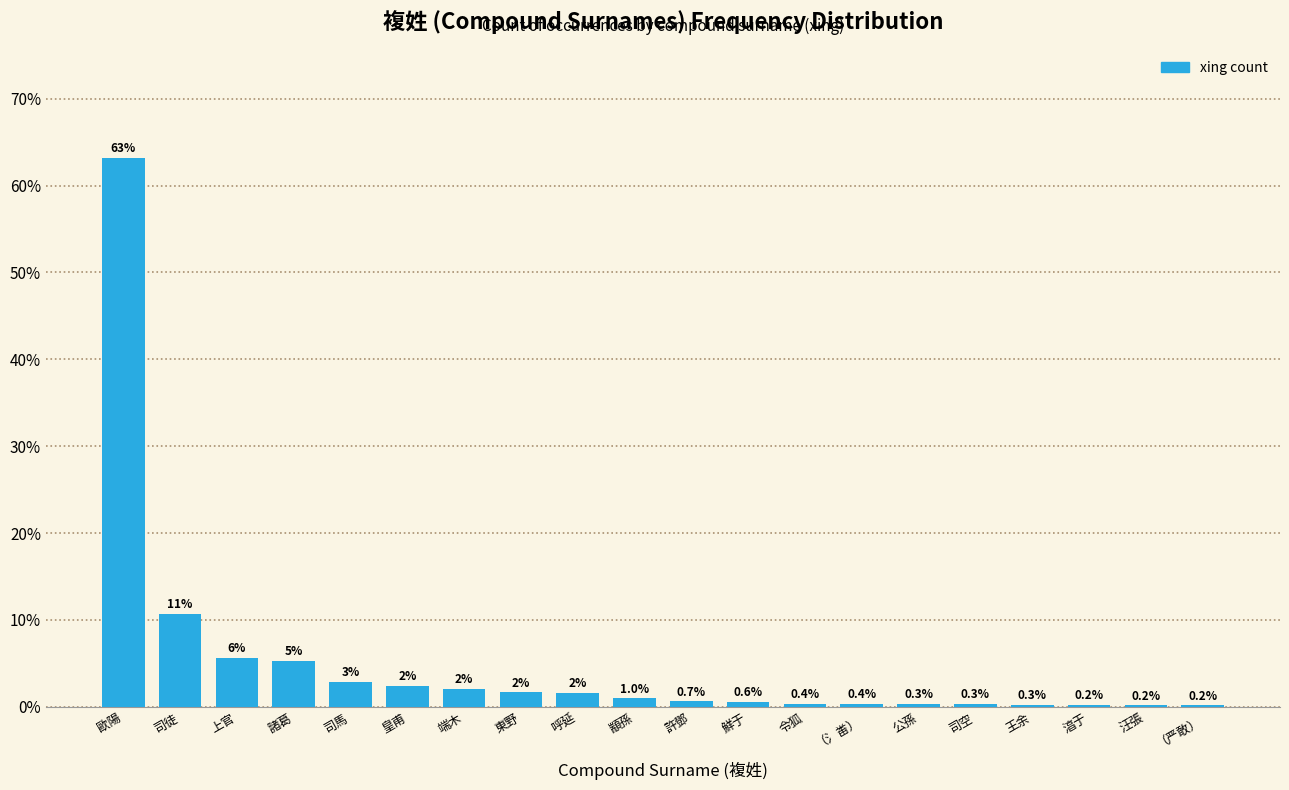

At which label is the value closest to 31?

司徒